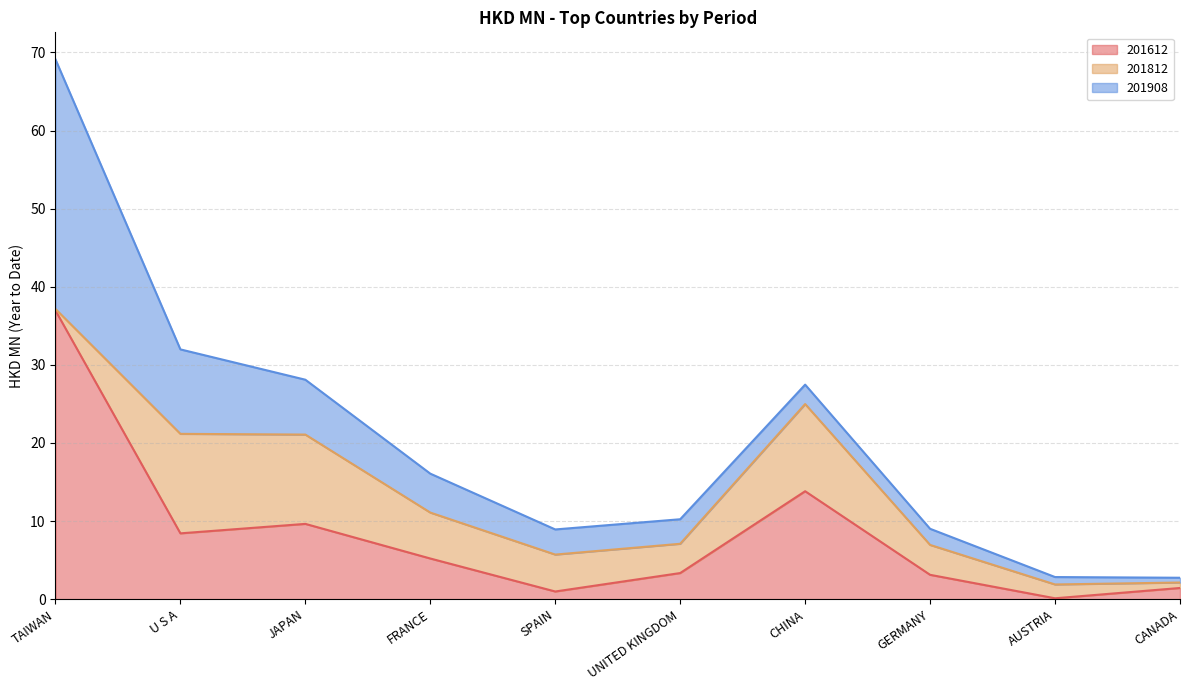

What are all the series names shown in the legend?

201612, 201812, 201908